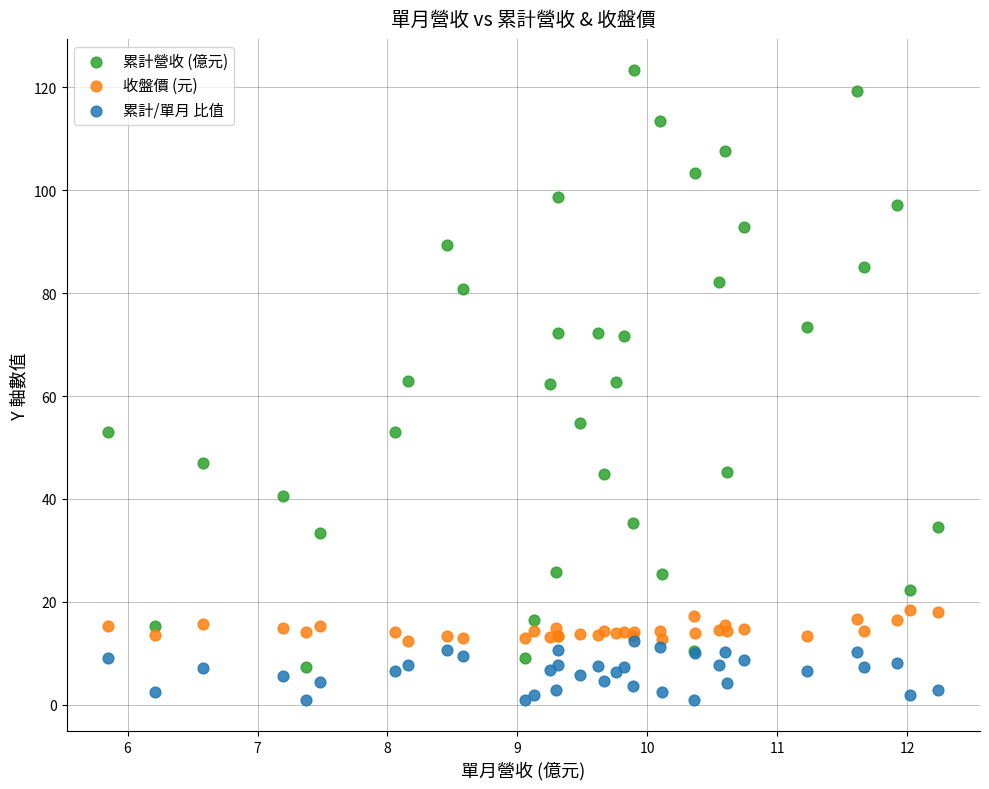

What are all the series names shown in the legend?

累計營收 (億元), 收盤價 (元), 累計/單月 比值